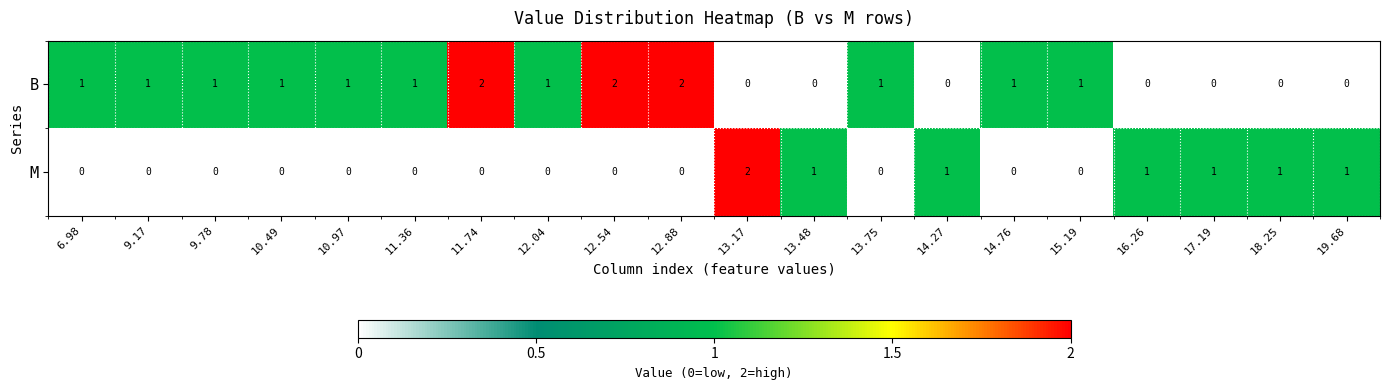

How many B values are between 0 and 1?

17